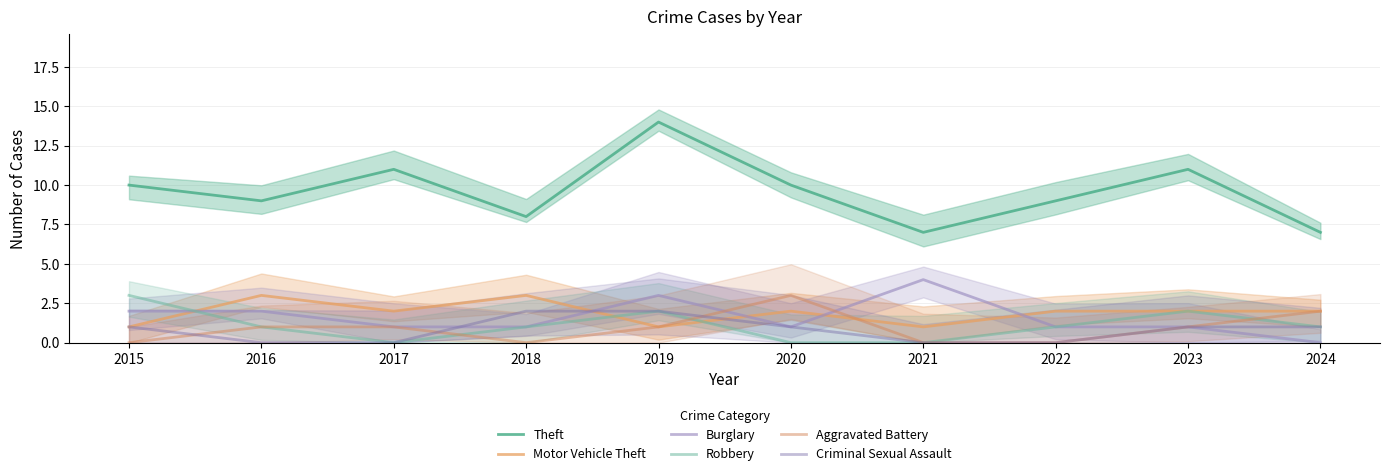

What is the value of the Theft point at the 4th from the left?

8